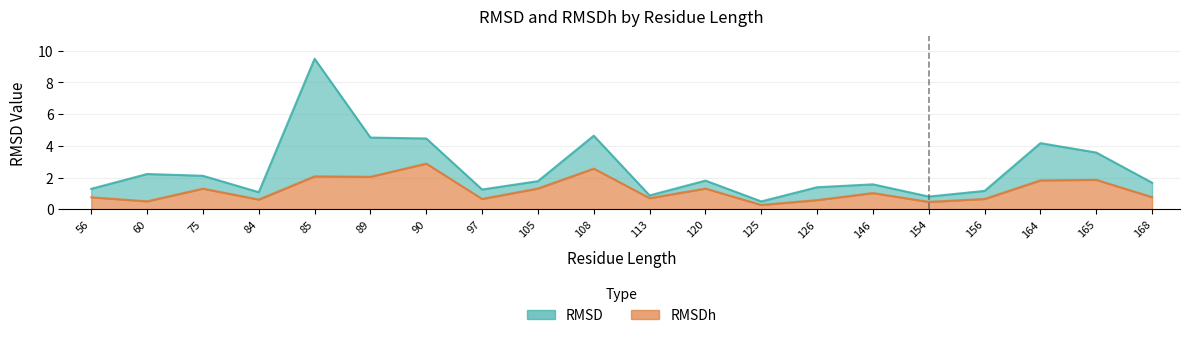

What are all the series names shown in the legend?

RMSD, RMSDh